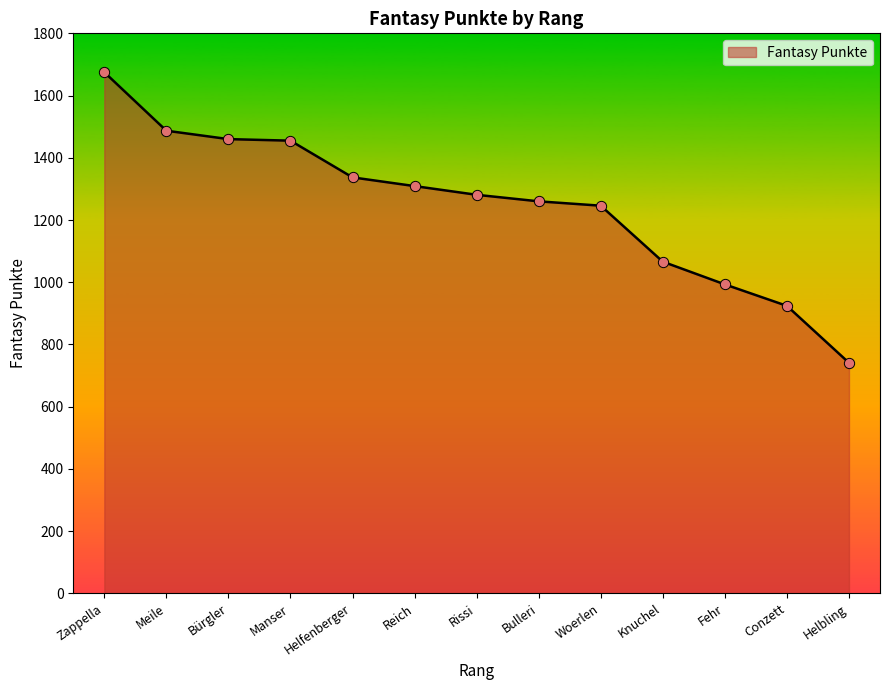

Approximately how many times larger is the value at Knuchel compared to Rissi?

0.8